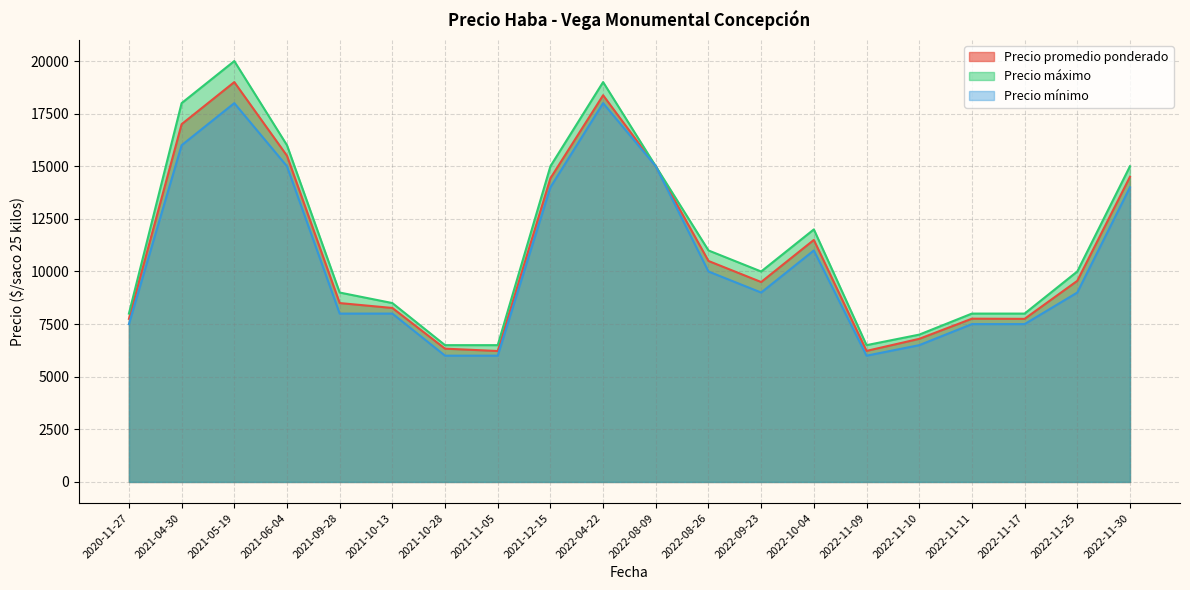

Which category has the highest value across all series?

2021-05-19